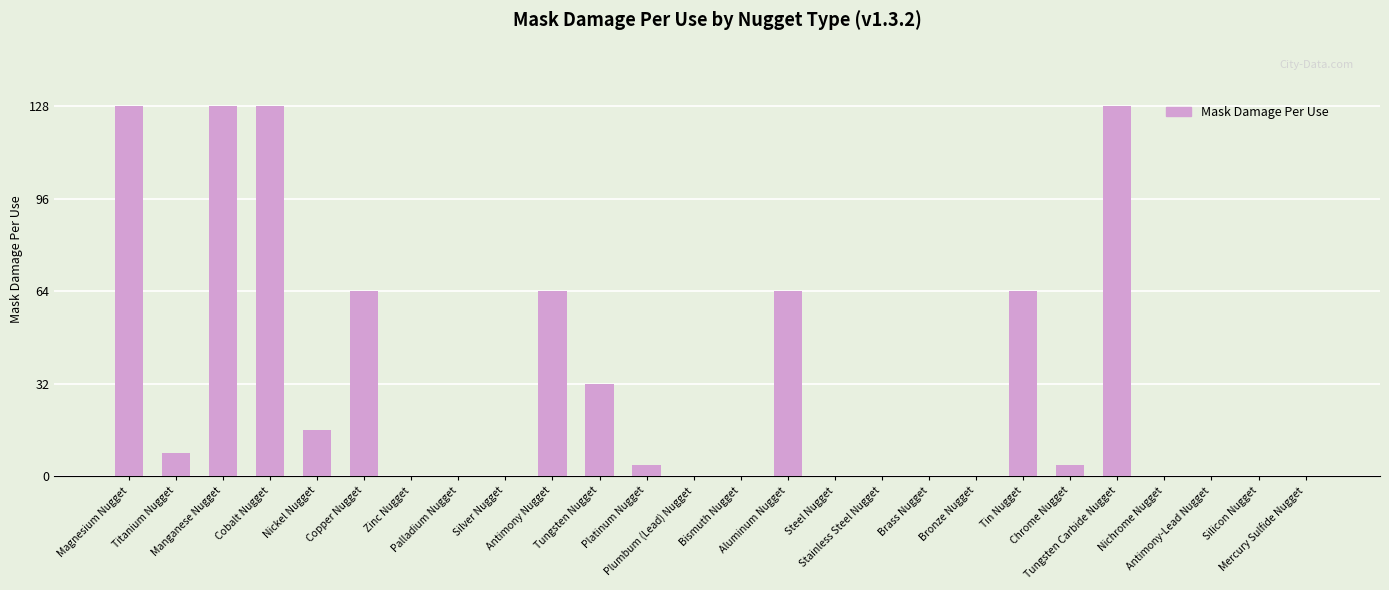

The value at Nickel Nugget is 16. True or false?

True